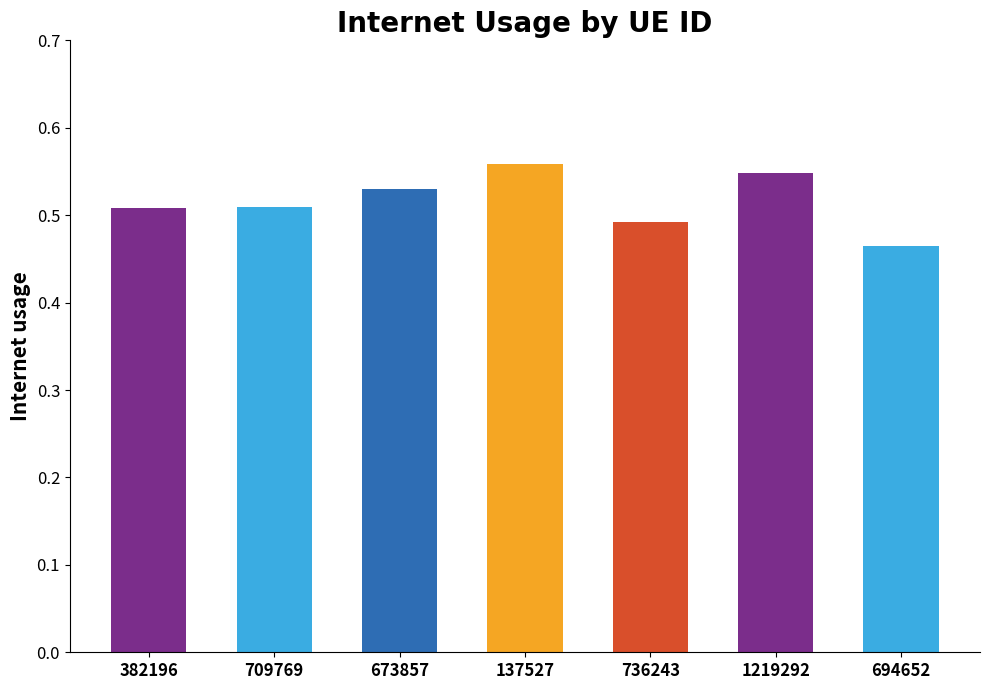

Which has a higher value, 382196 or 673857?

673857